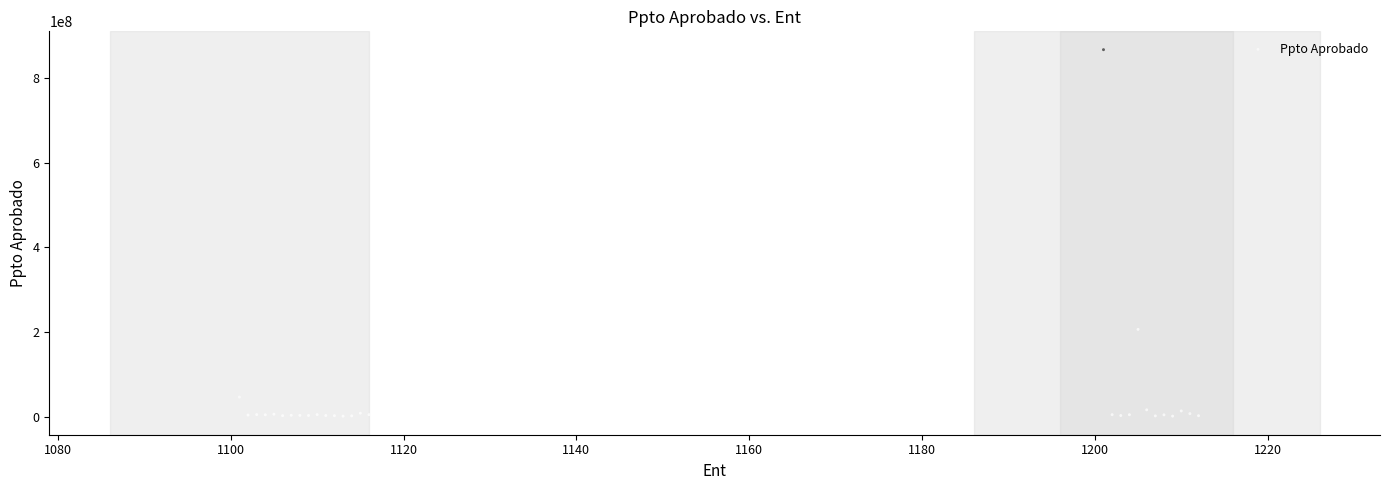

What Y value in the scatter plot is closest to 433853347?

206227214